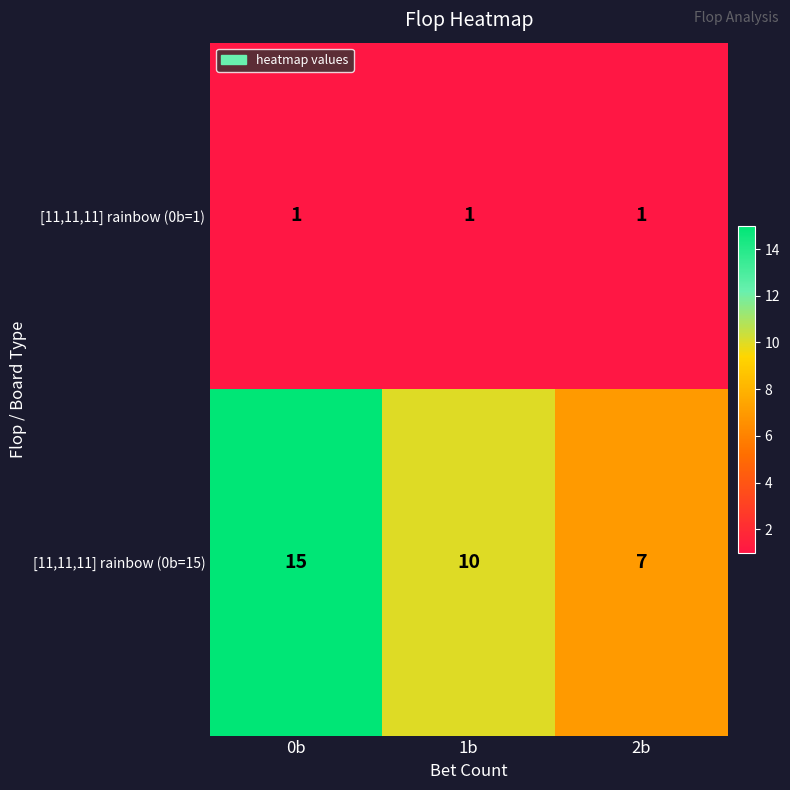

Reading left to right, what are all the values shown in this chart?

[11,11,11] rainbow (0b=1): 1	1	1
[11,11,11] rainbow (0b=15): 15	10	7